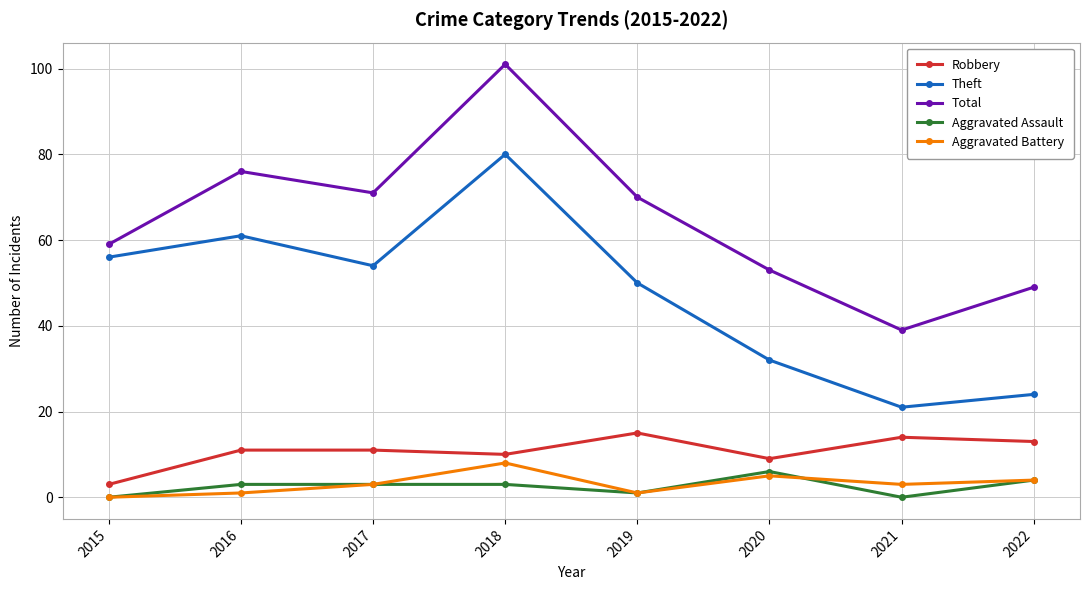

What is the total value across all series at 2022?

94